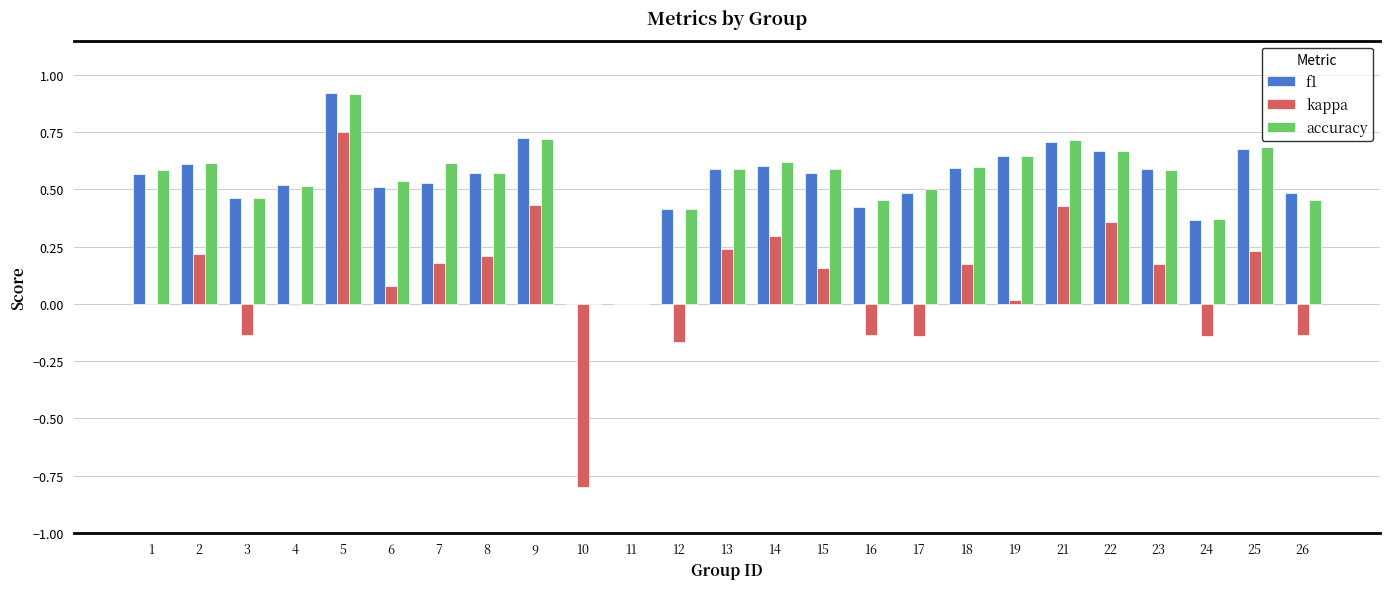

True or false: kappa has a value of -1.3 at 10.

False